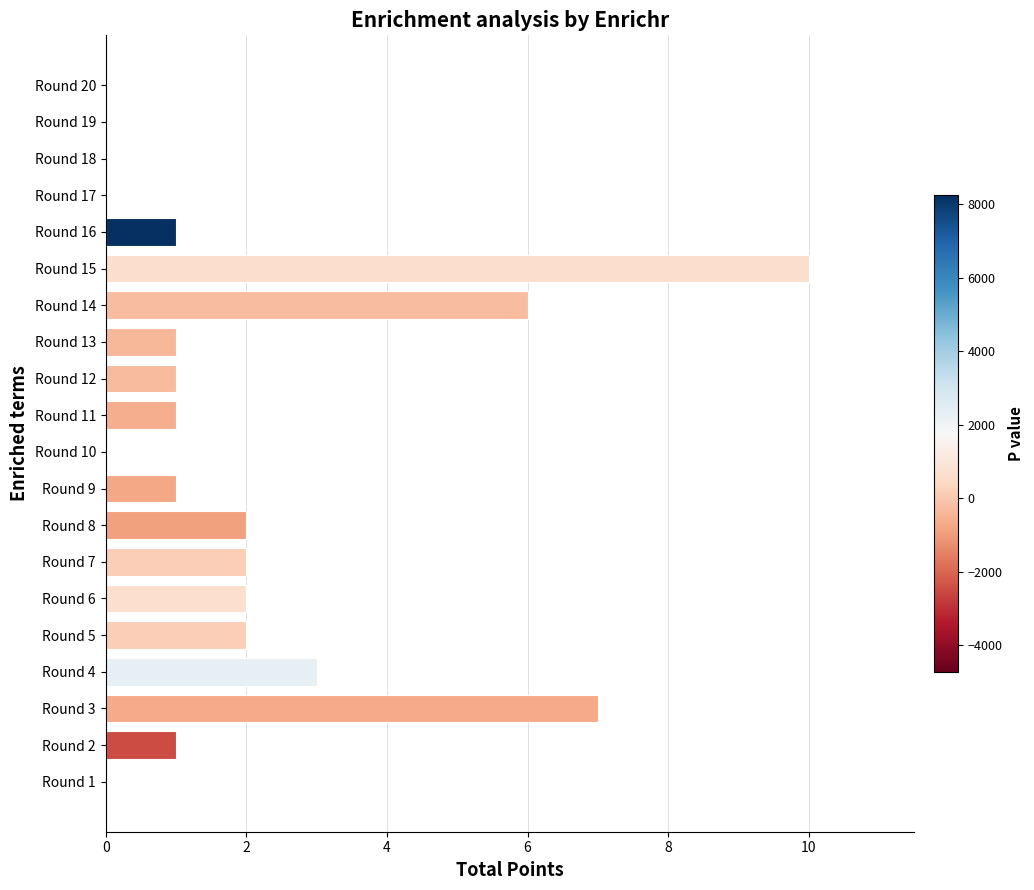

At which label is the value closest to 5?

Round 14